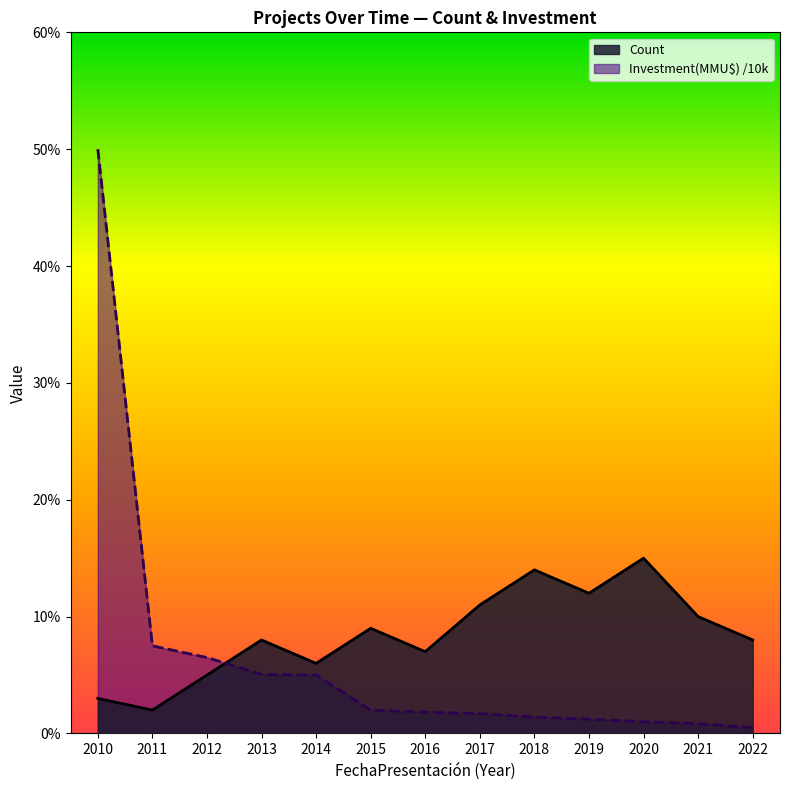

True or false: Investment(MMU$) has more than 0 interior local peaks.

False